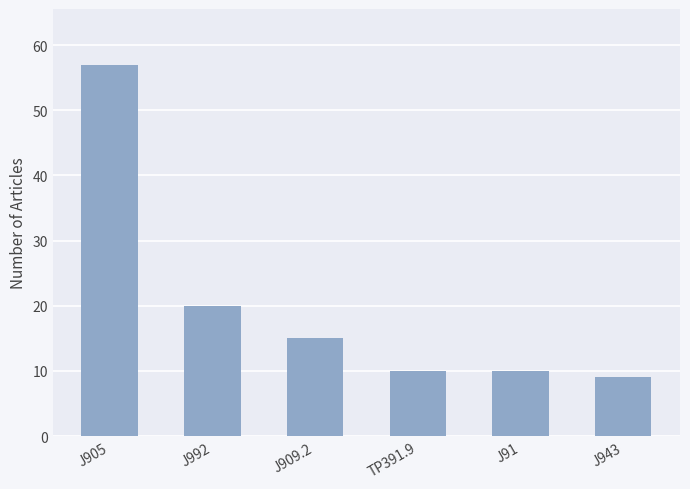

What is the label of the 5th bar from the right?

J992